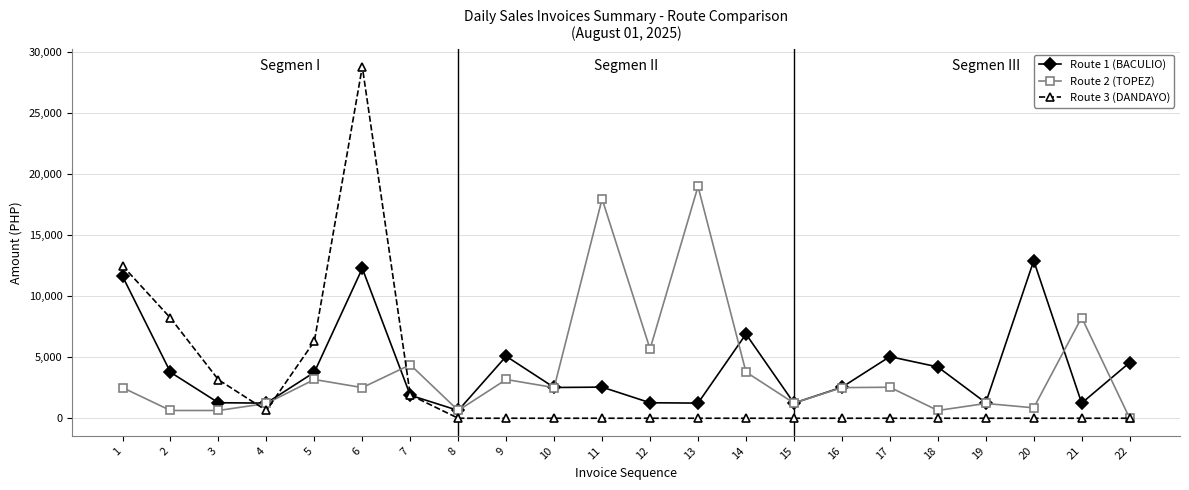

How many lines are shown in the chart?

3